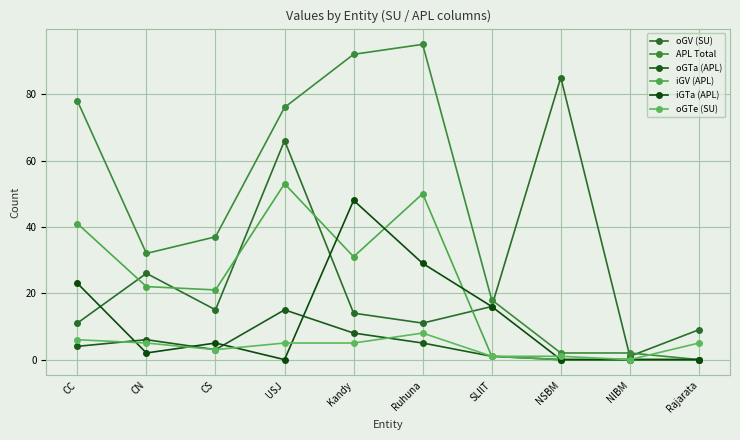

What is the minimum value for oGV (SU)?

1